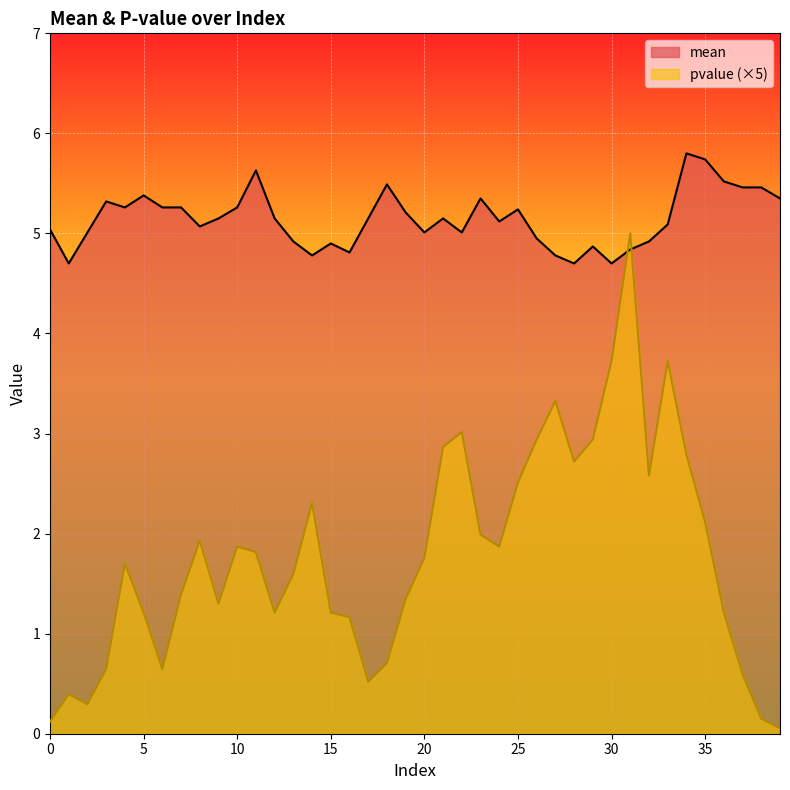

What is the value of the mean point at the 22nd from the left?

5.2